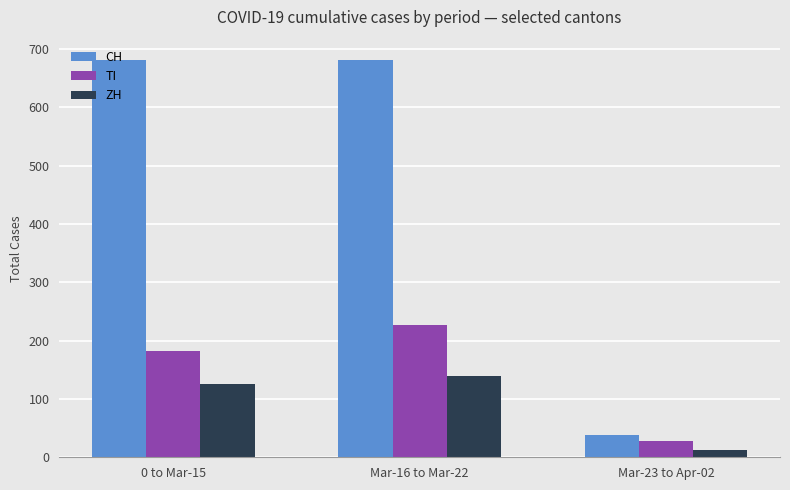

How many ZH values are between 12 and 139?

3